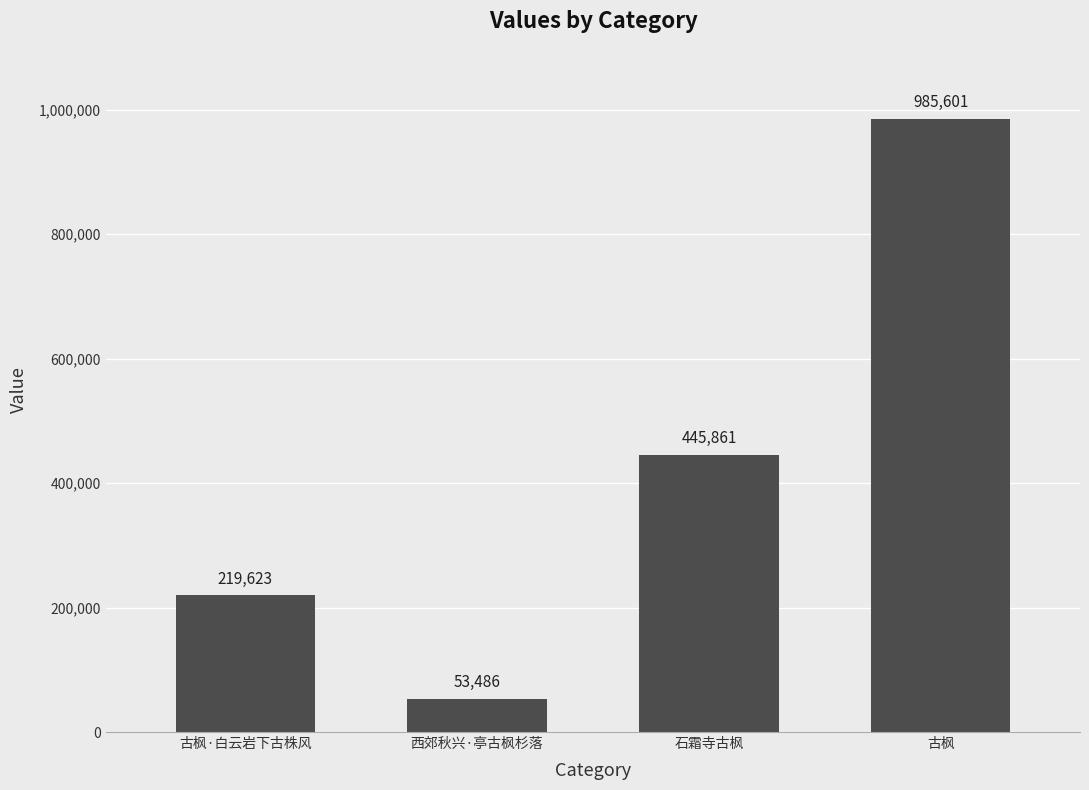

Reading left to right, what are all the values shown in this chart?

219623	53486	445861	985601